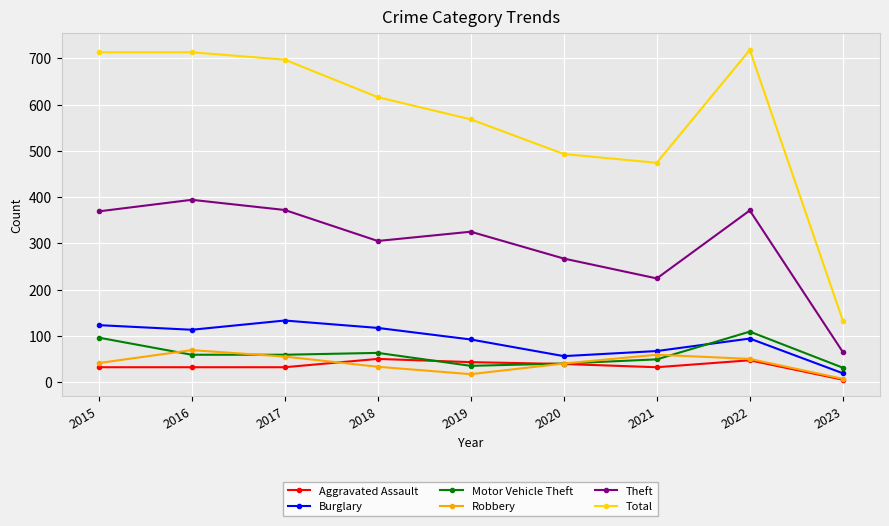

Is it true that Theft equals 118 at 2018?

False